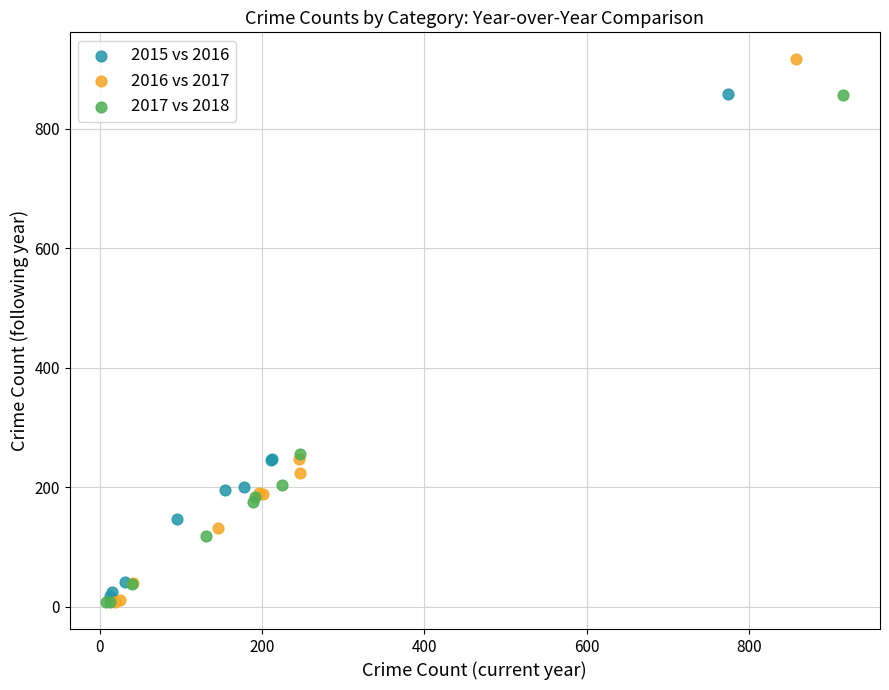

Which series contains the highest Y value?

2016 vs 2017